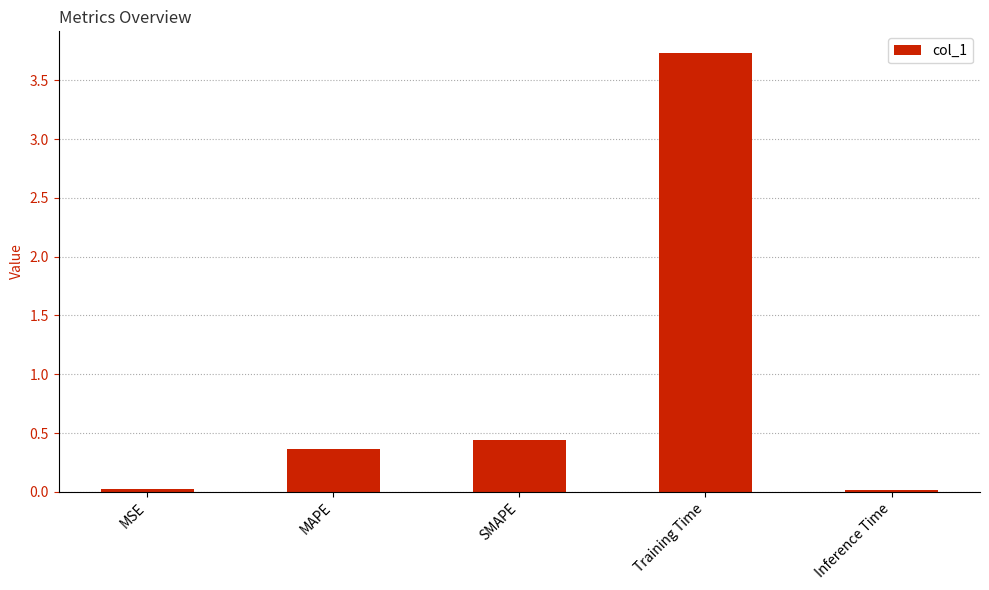

True or false: the data shows 5.6 at Training Time.

False